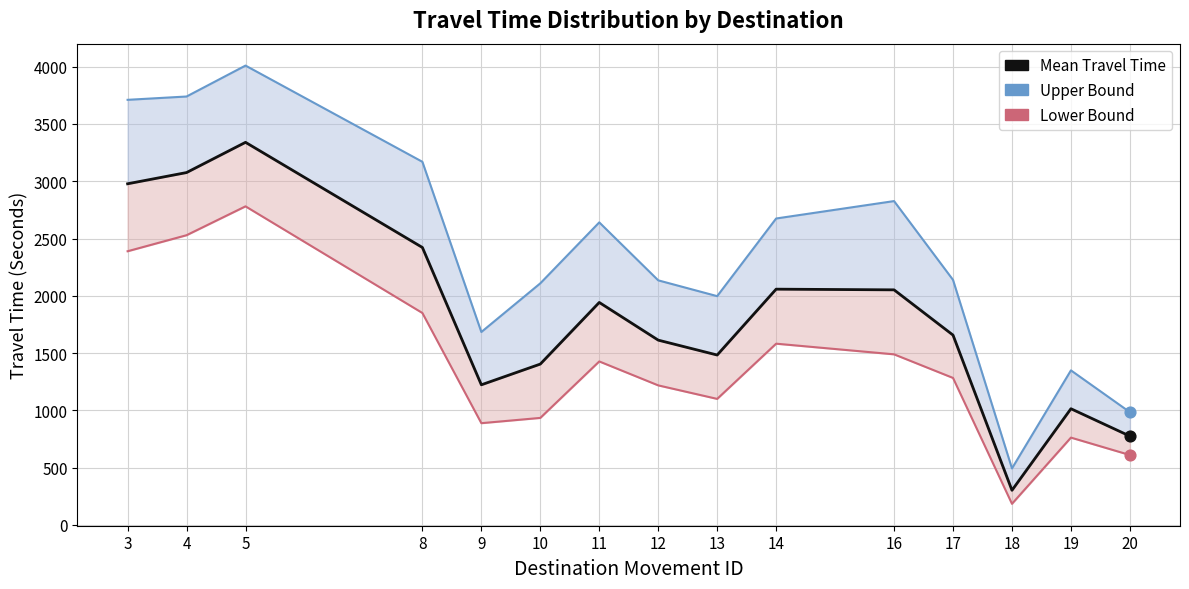

Which series reaches the maximum Y coordinate?

Range - Upper Bound Travel Time (Seconds)